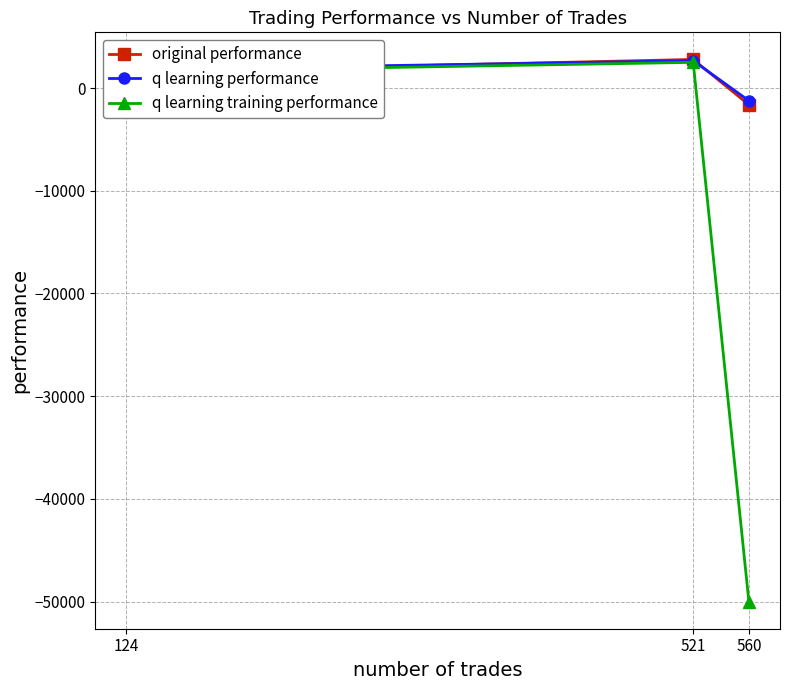

The value of q learning performance at 521 is 2665.4. True or false?

True